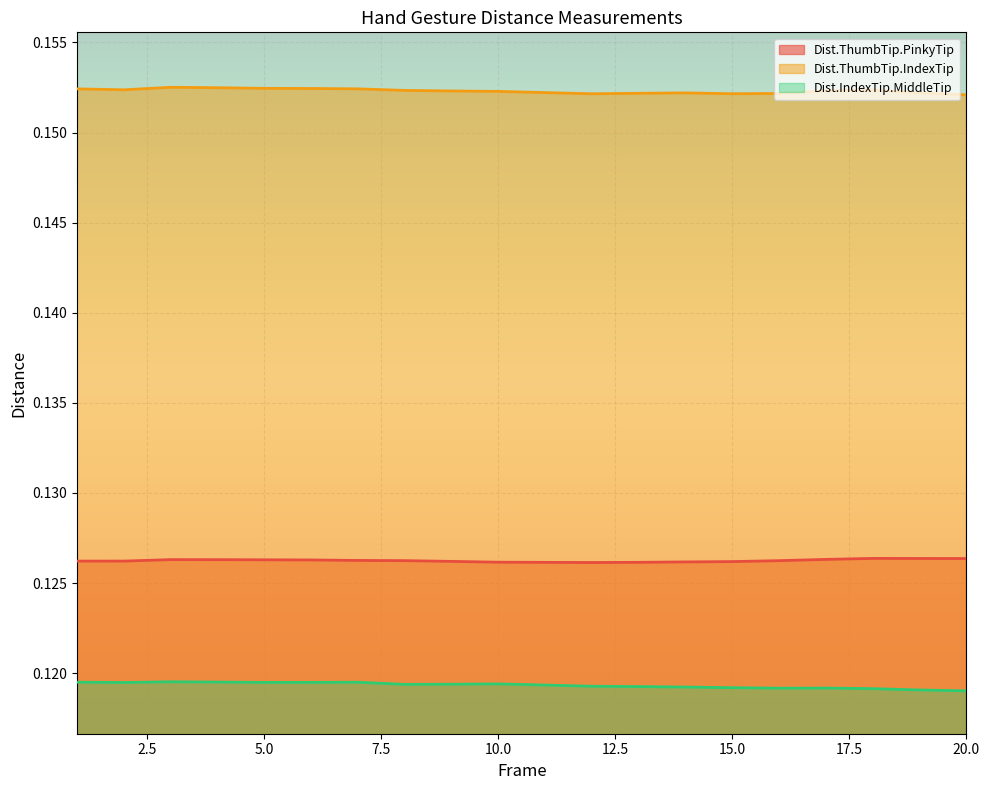

Which series has the largest total across all categories?

Dist.ThumbTip.IndexTip